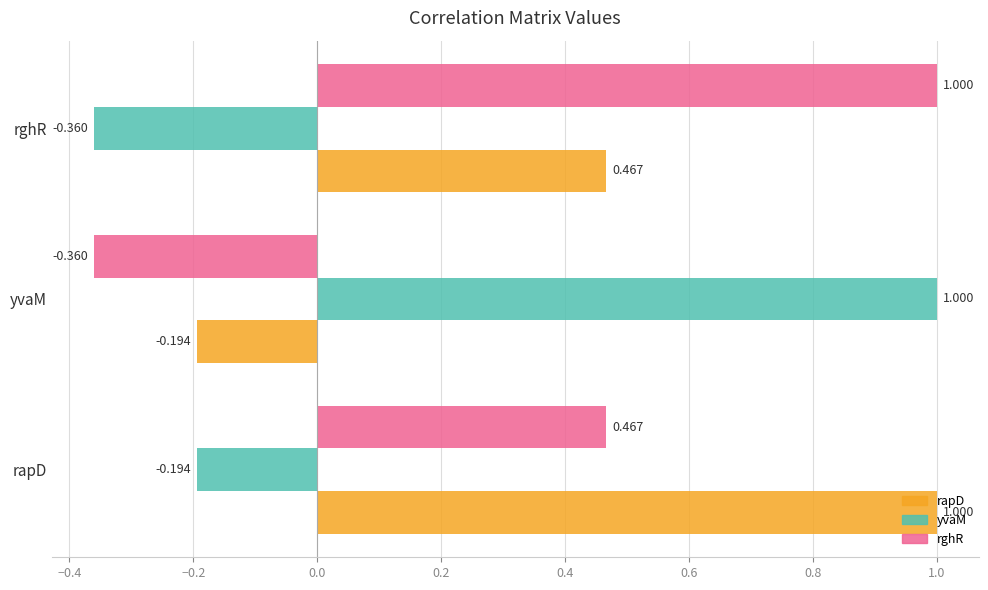

Rank the series by their average value, from lowest to highest.

yvaM, rghR, rapD